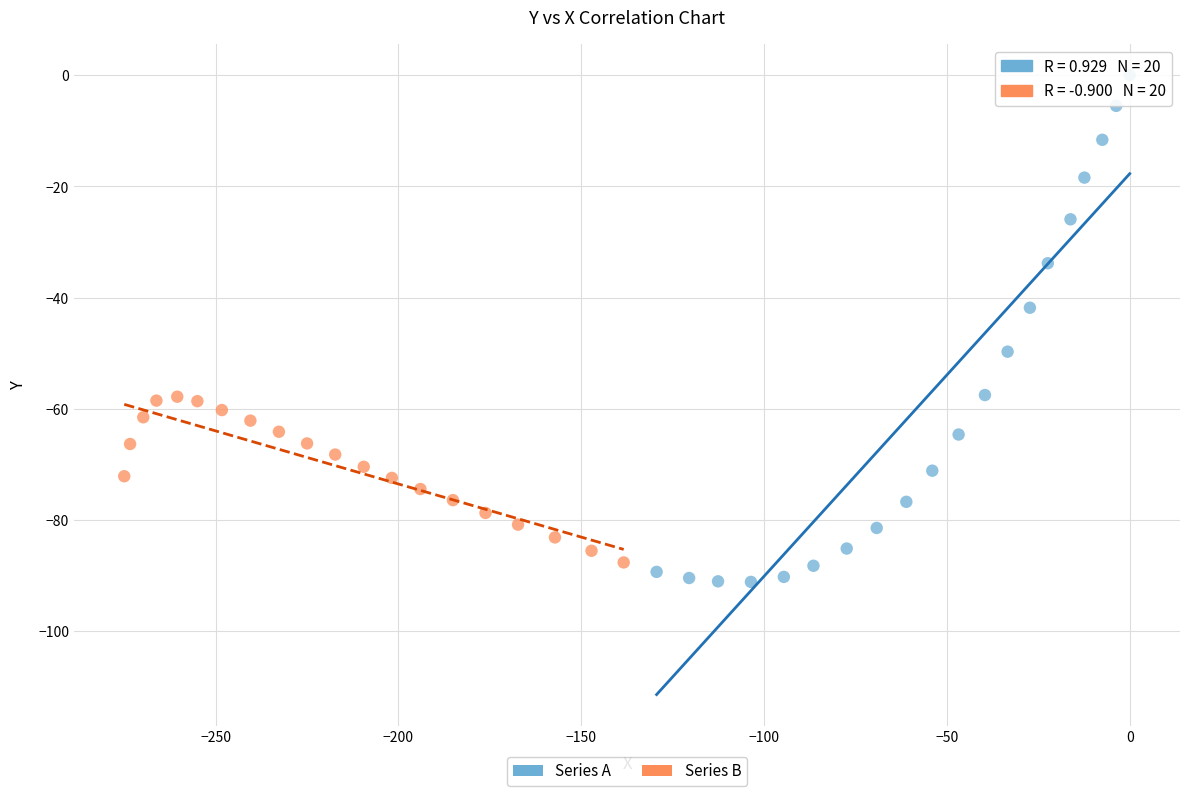

Which series reaches the maximum Y coordinate?

Series A